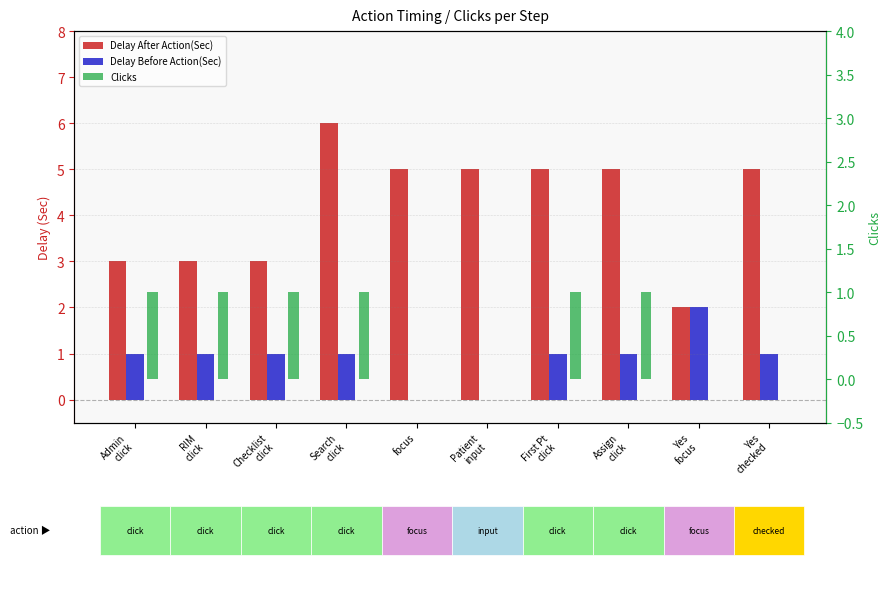

What is the label of the 9th bar from the left?

Yes
focus